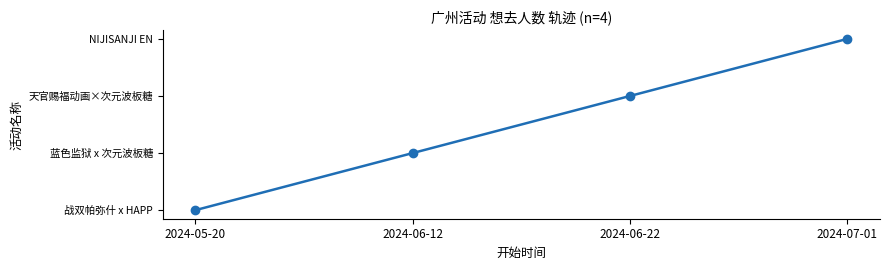

The value at 2024-06-22 is 0. True or false?

False